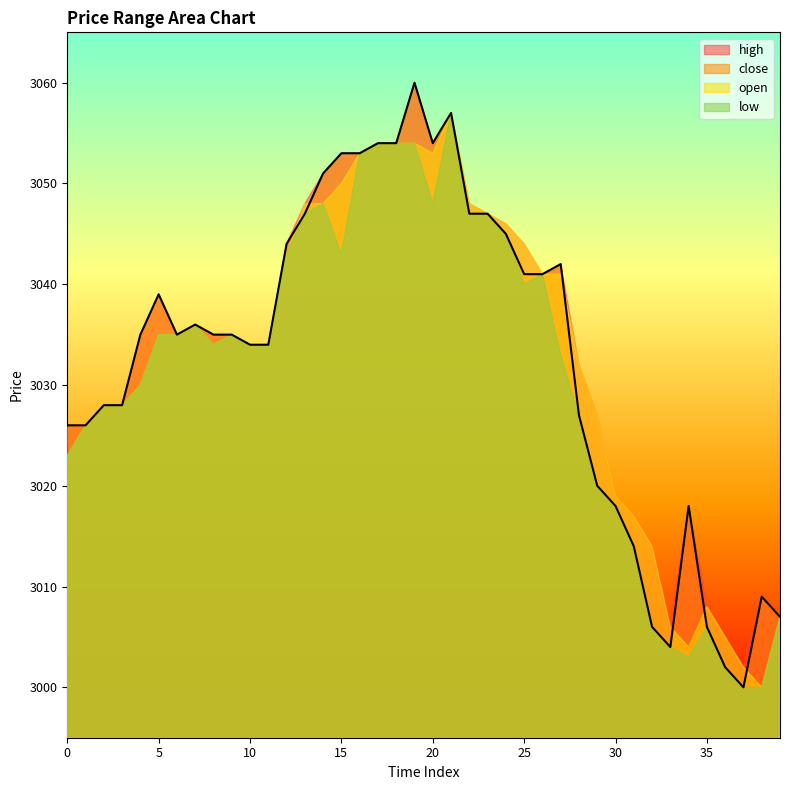

At which label does high first exceed 3035?

5